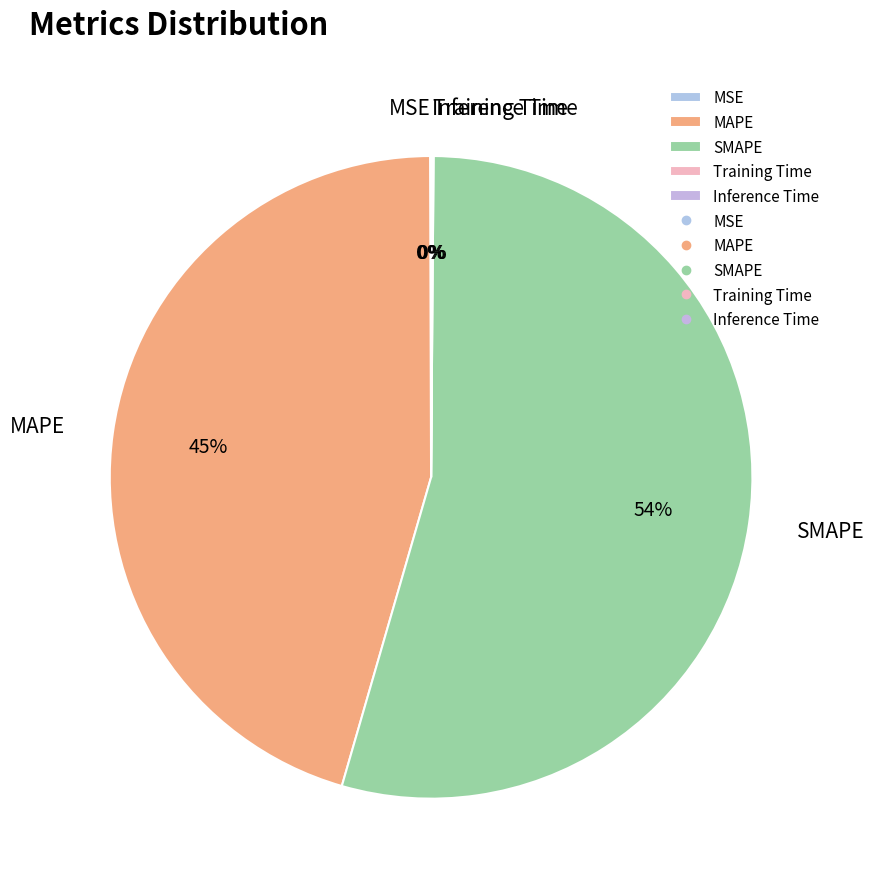

Is it true that MAPE is 45% of the pie?

True